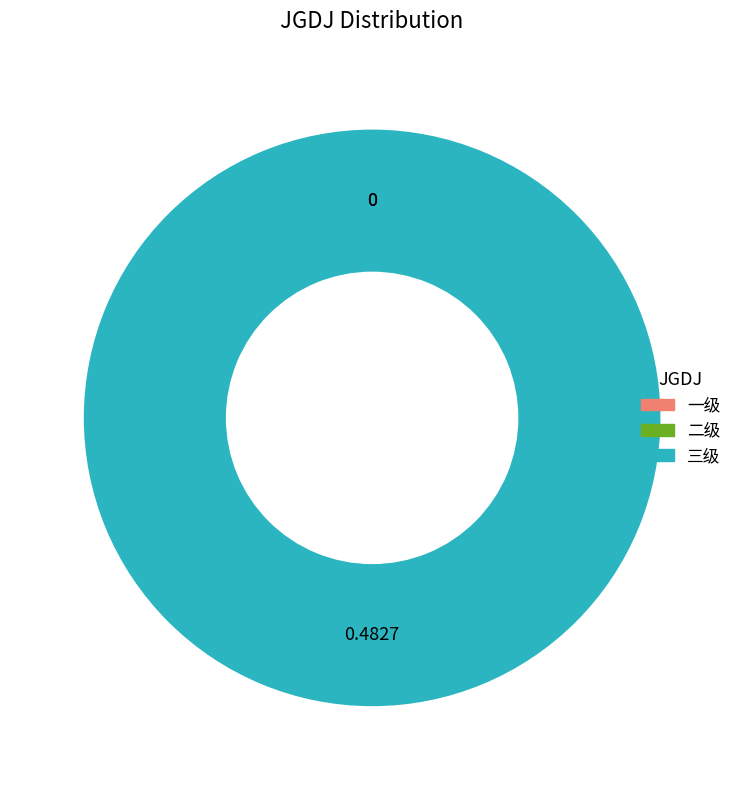

To the nearest percent, what is the combined percentage of 三级 and 一级?

100%